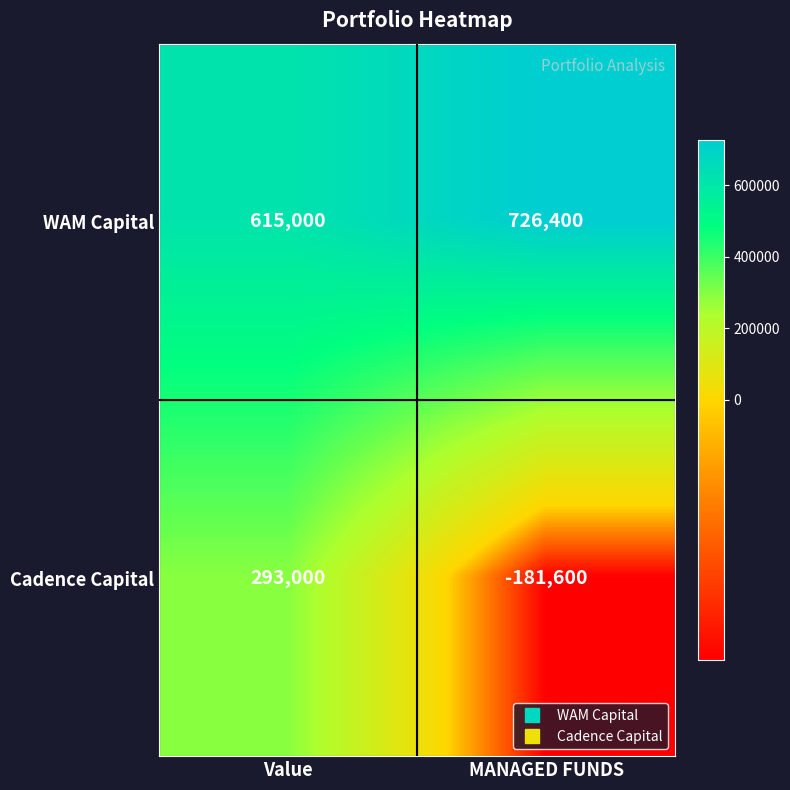

List the series in order of their overall mean, highest first.

WAM Capital, Cadence Capital